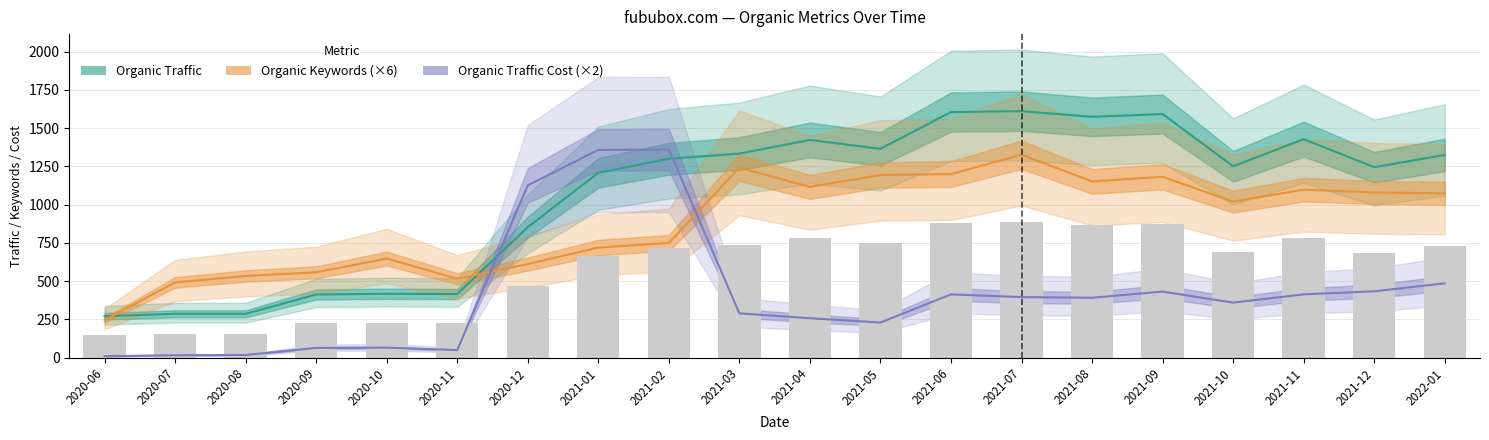

Is it true that Organic Traffic equals 841 at 2021-12?

False